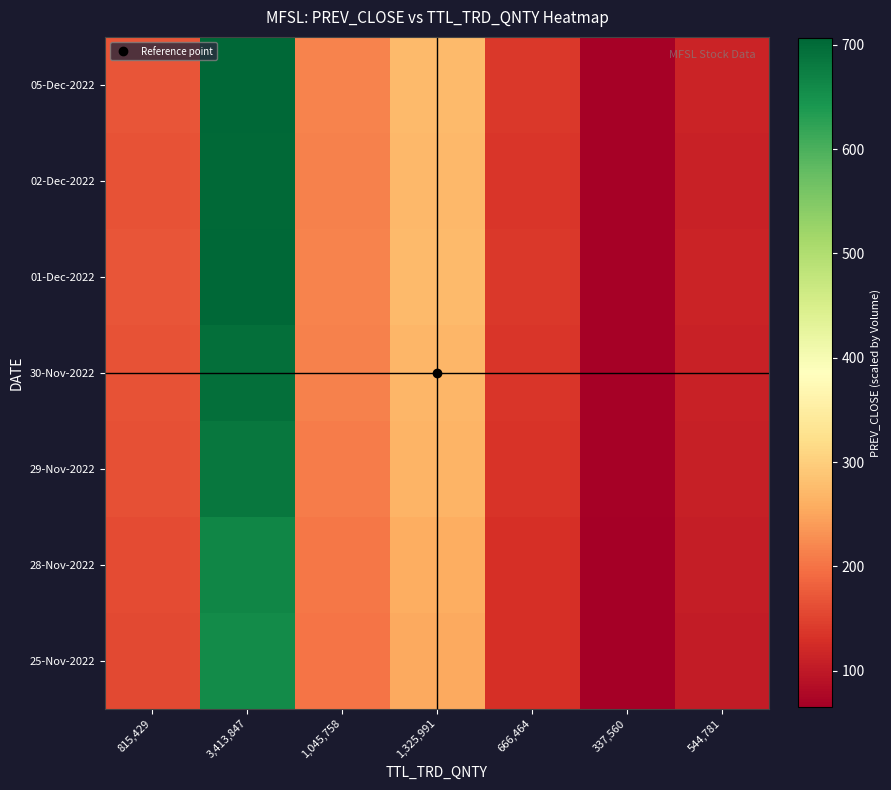

Reading left to right, what are all the values shown in this chart?

25-Nov-2022: 815,429=157.0	3,413,847=657.2	1,045,758=201.3	1,325,991=255.3	666,464=128.3	337,560=65.0	544,781=104.9
28-Nov-2022: 815,429=159.0	3,413,847=665.8	1,045,758=203.9	1,325,991=258.6	666,464=130.0	337,560=65.8	544,781=106.2
29-Nov-2022: 815,429=163.5	3,413,847=684.4	1,045,758=209.7	1,325,991=265.8	666,464=133.6	337,560=67.7	544,781=109.2
30-Nov-2022: 815,429=165.9	3,413,847=694.6	1,045,758=212.8	1,325,991=269.8	666,464=135.6	337,560=68.7	544,781=110.9
01-Dec-2022: 815,429=168.5	3,413,847=705.6	1,045,758=216.1	1,325,991=274.1	666,464=137.7	337,560=69.8	544,781=112.6
02-Dec-2022: 815,429=167.5	3,413,847=701.2	1,045,758=214.8	1,325,991=272.4	666,464=136.9	337,560=69.3	544,781=111.9
05-Dec-2022: 815,429=168.7	3,413,847=706.2	1,045,758=216.3	1,325,991=274.3	666,464=137.9	337,560=69.8	544,781=112.7